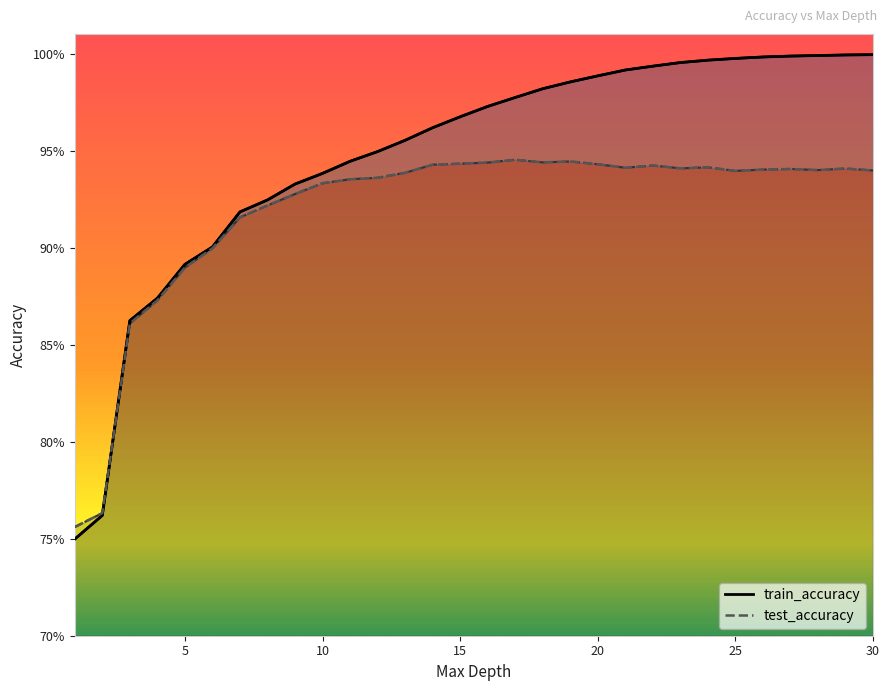

Read the train_accuracy value at 5.

0.9